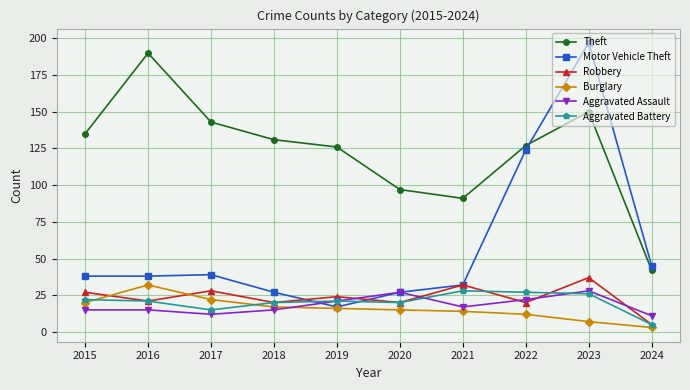

Which series has the widest spread of values?

Motor Vehicle Theft